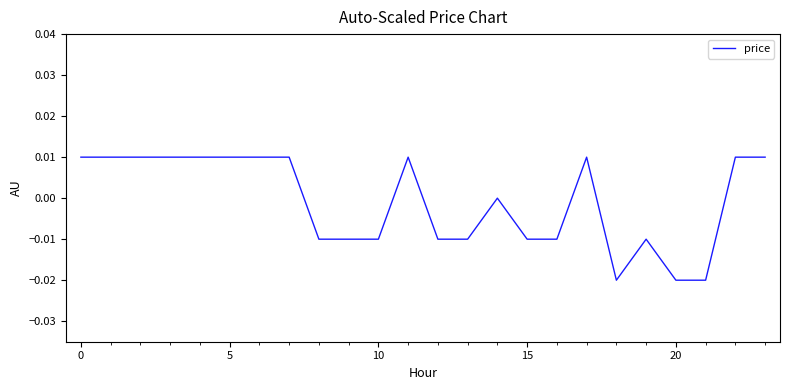

How many series are shown in this chart?

1